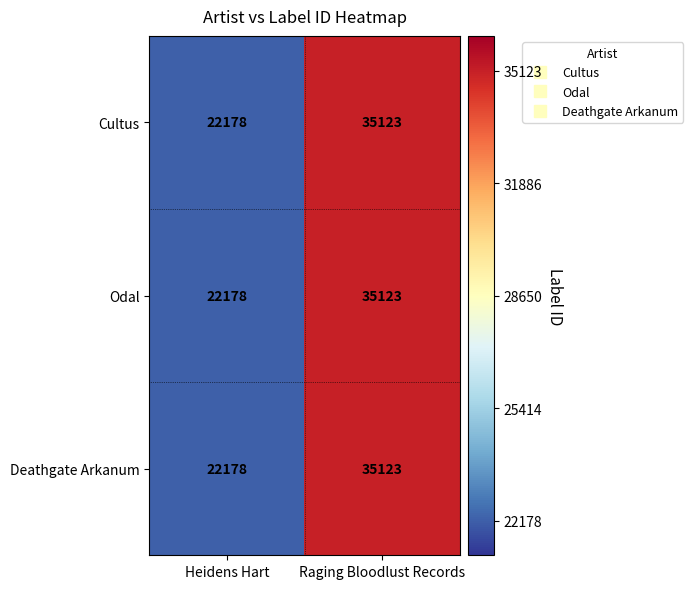

List the labels in order of Deathgate Arkanum value, smallest first.

Heidens Hart, Raging Bloodlust Records